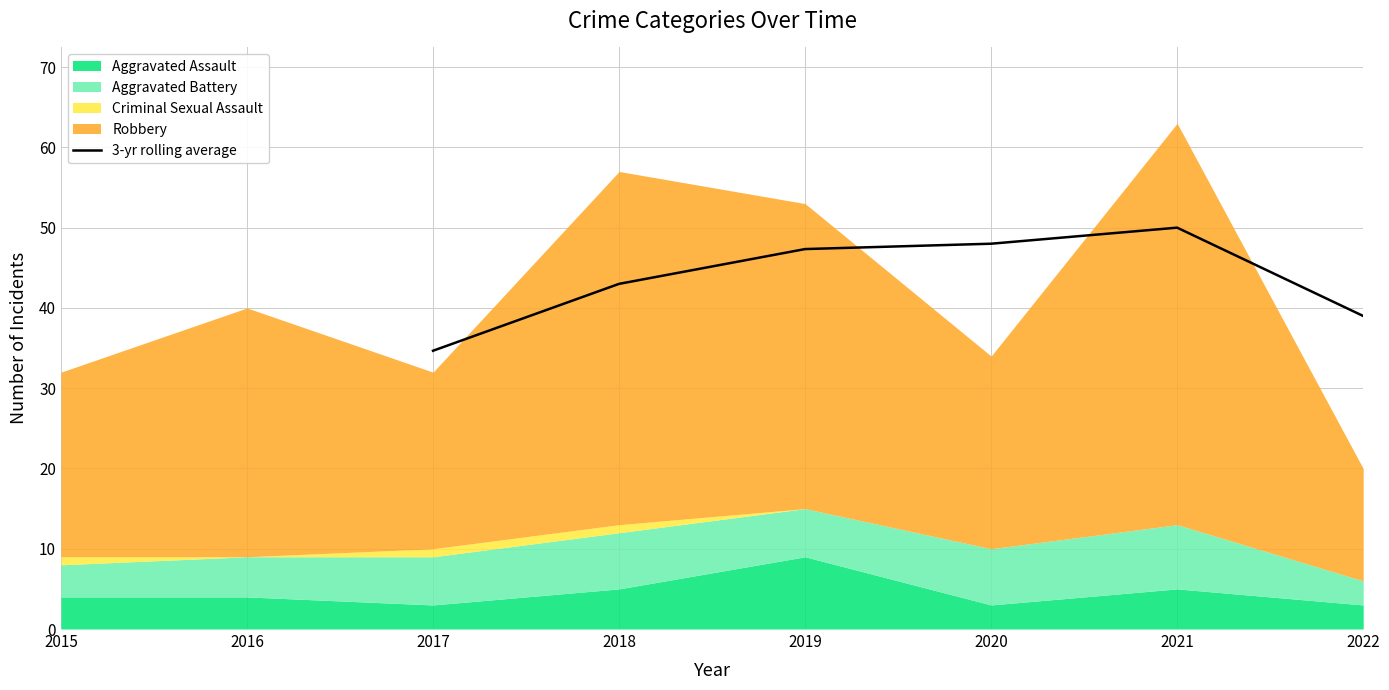

Which category has the highest value in the 3-yr rolling average series?

2021